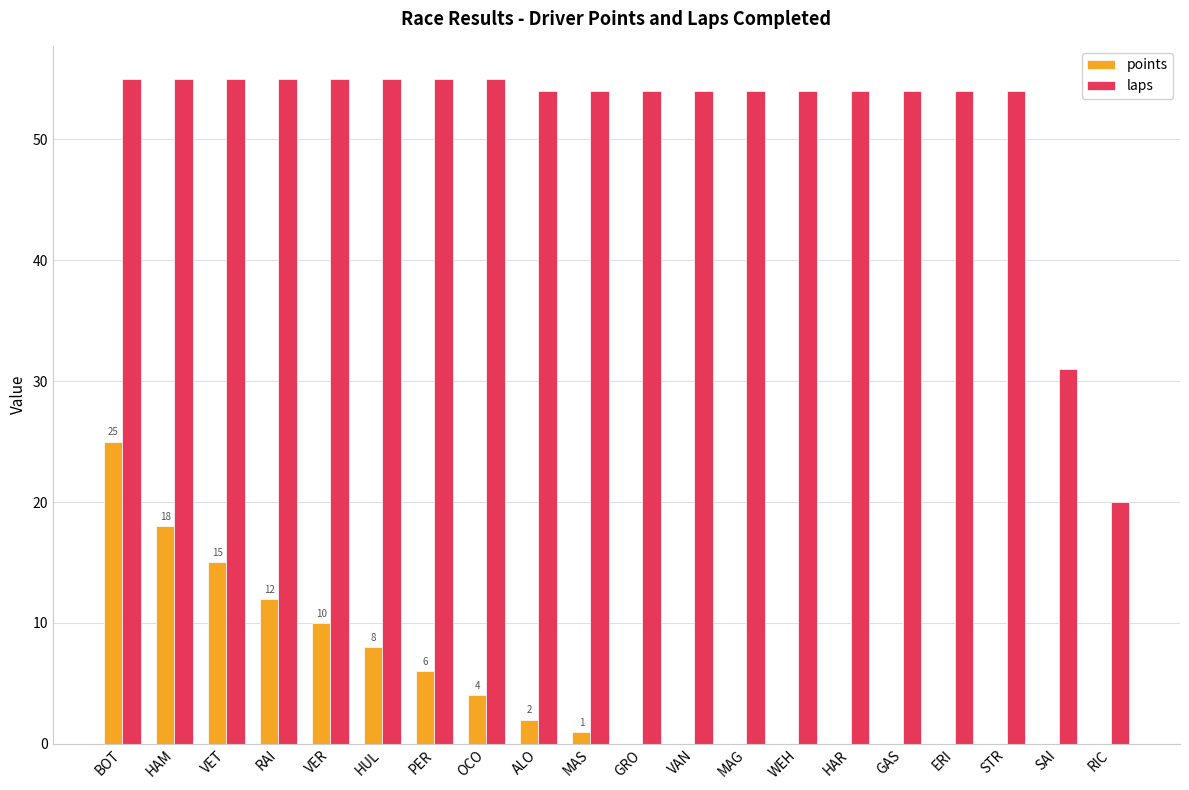

Is it true that laps equals 37 at GAS?

False